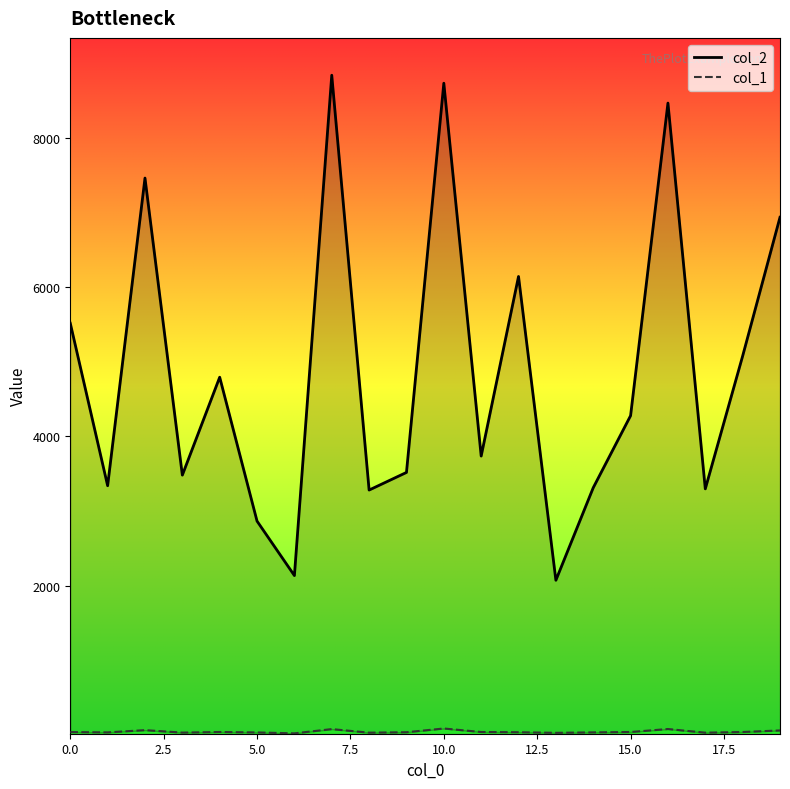

What is the maximum value for col_1?

86